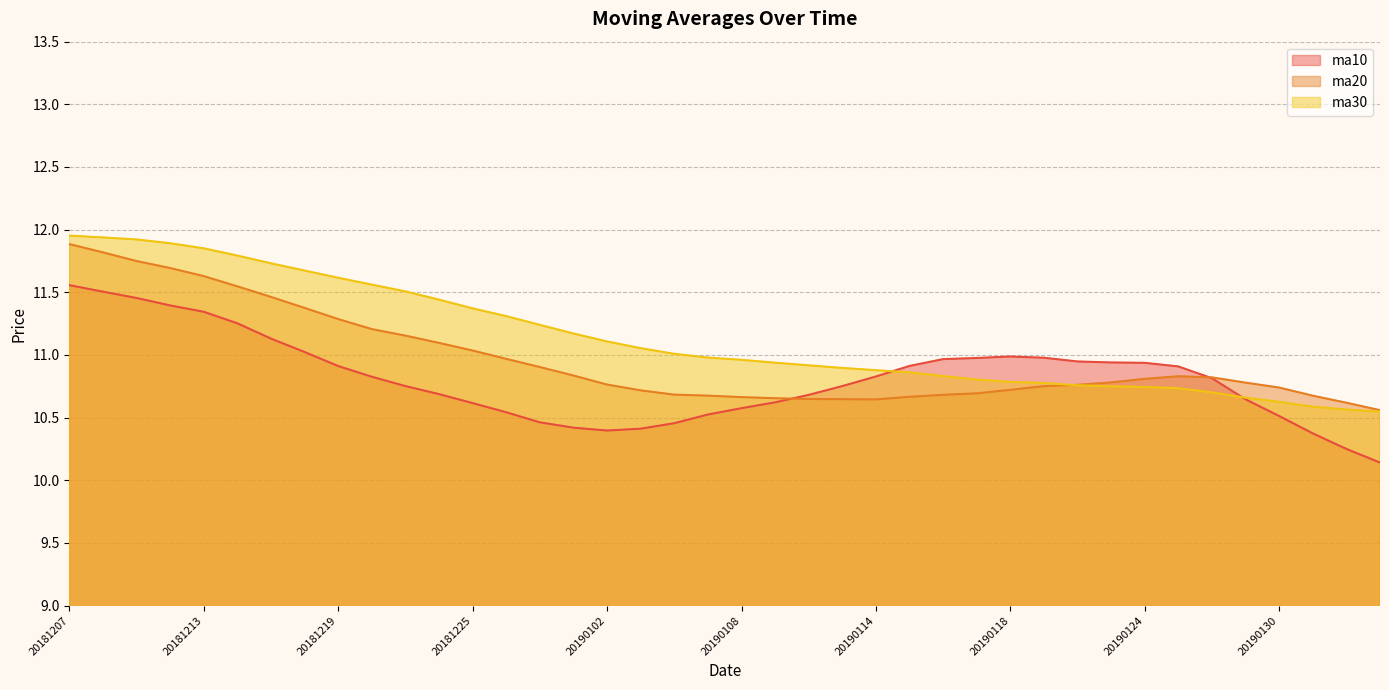

What is the average value of the ma20 series?

11.0